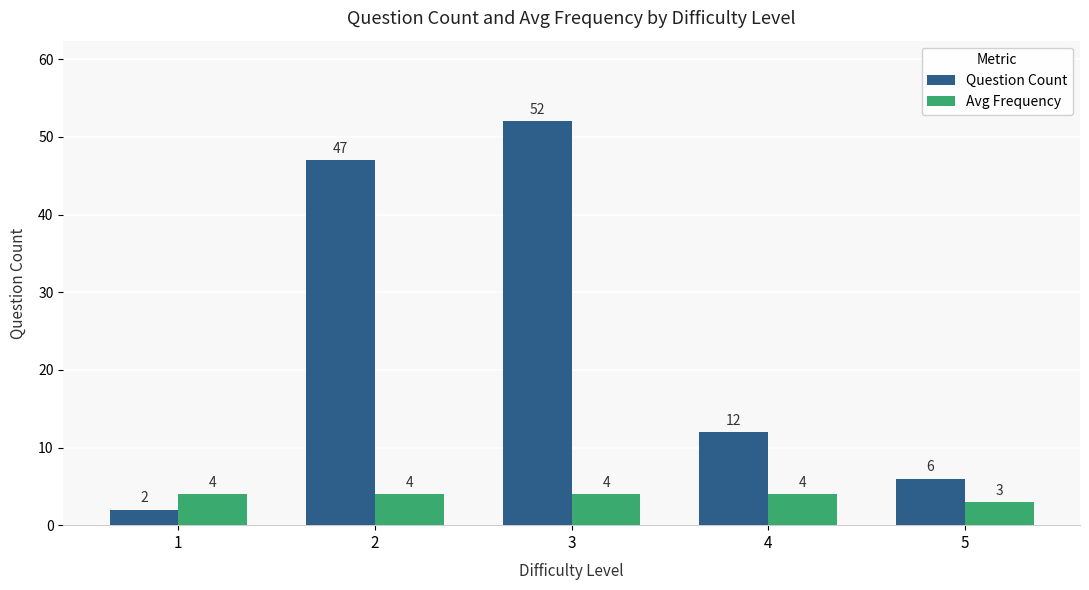

What is the difference between the highest and lowest values at 2?

43